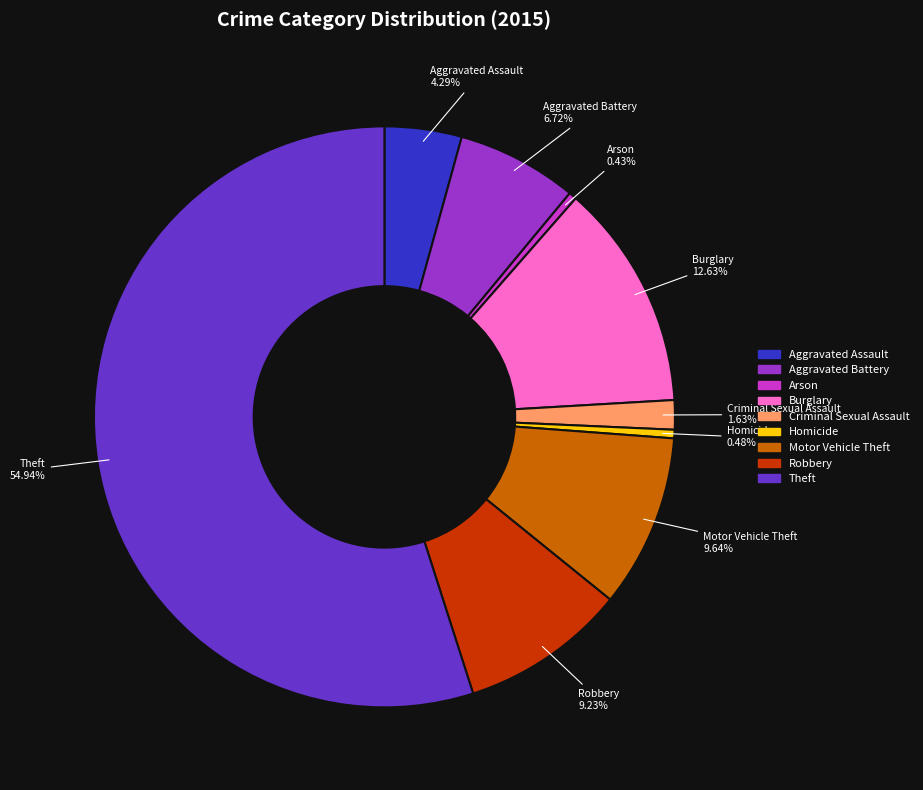

Which has a higher value, Arson or Aggravated Battery?

Aggravated Battery